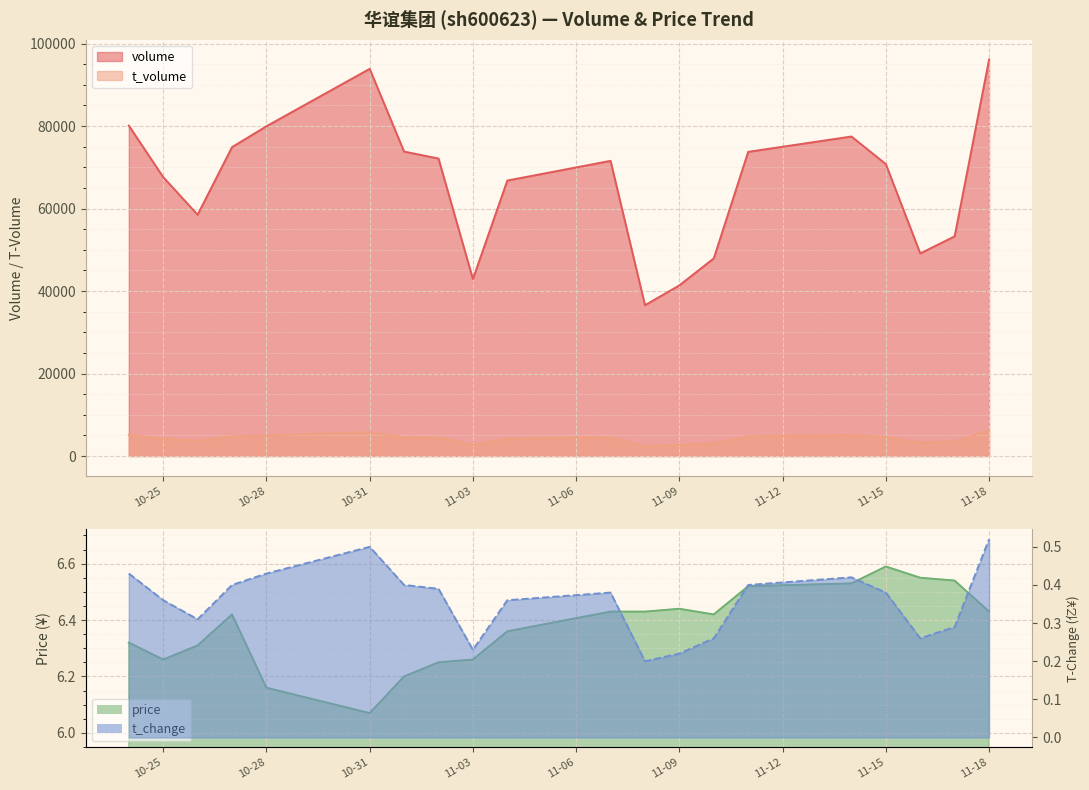

Which series changed the most between 2022-11-14 and 2022-11-15?

volume